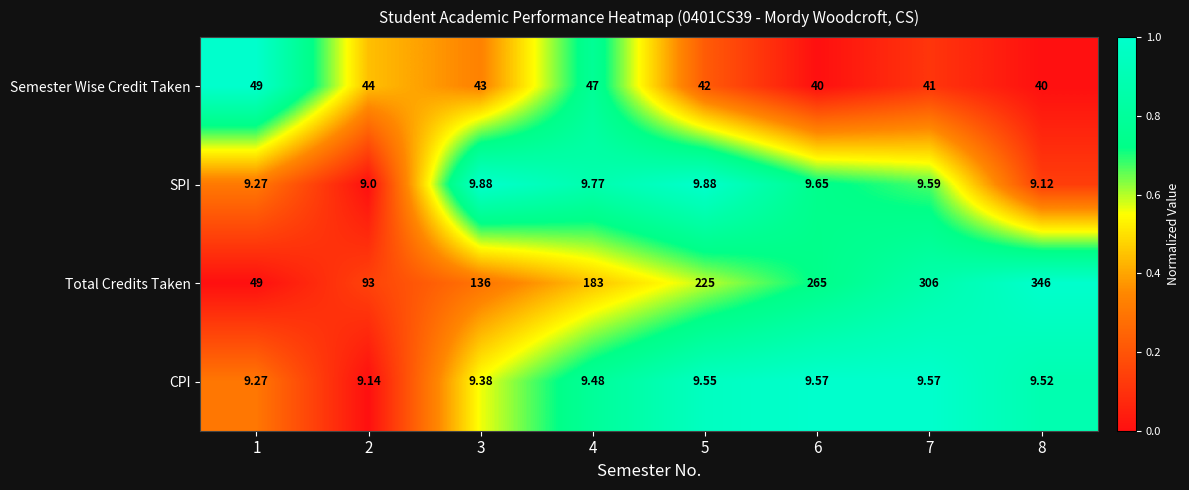

Which series has the widest spread of values?

Total Credits Taken